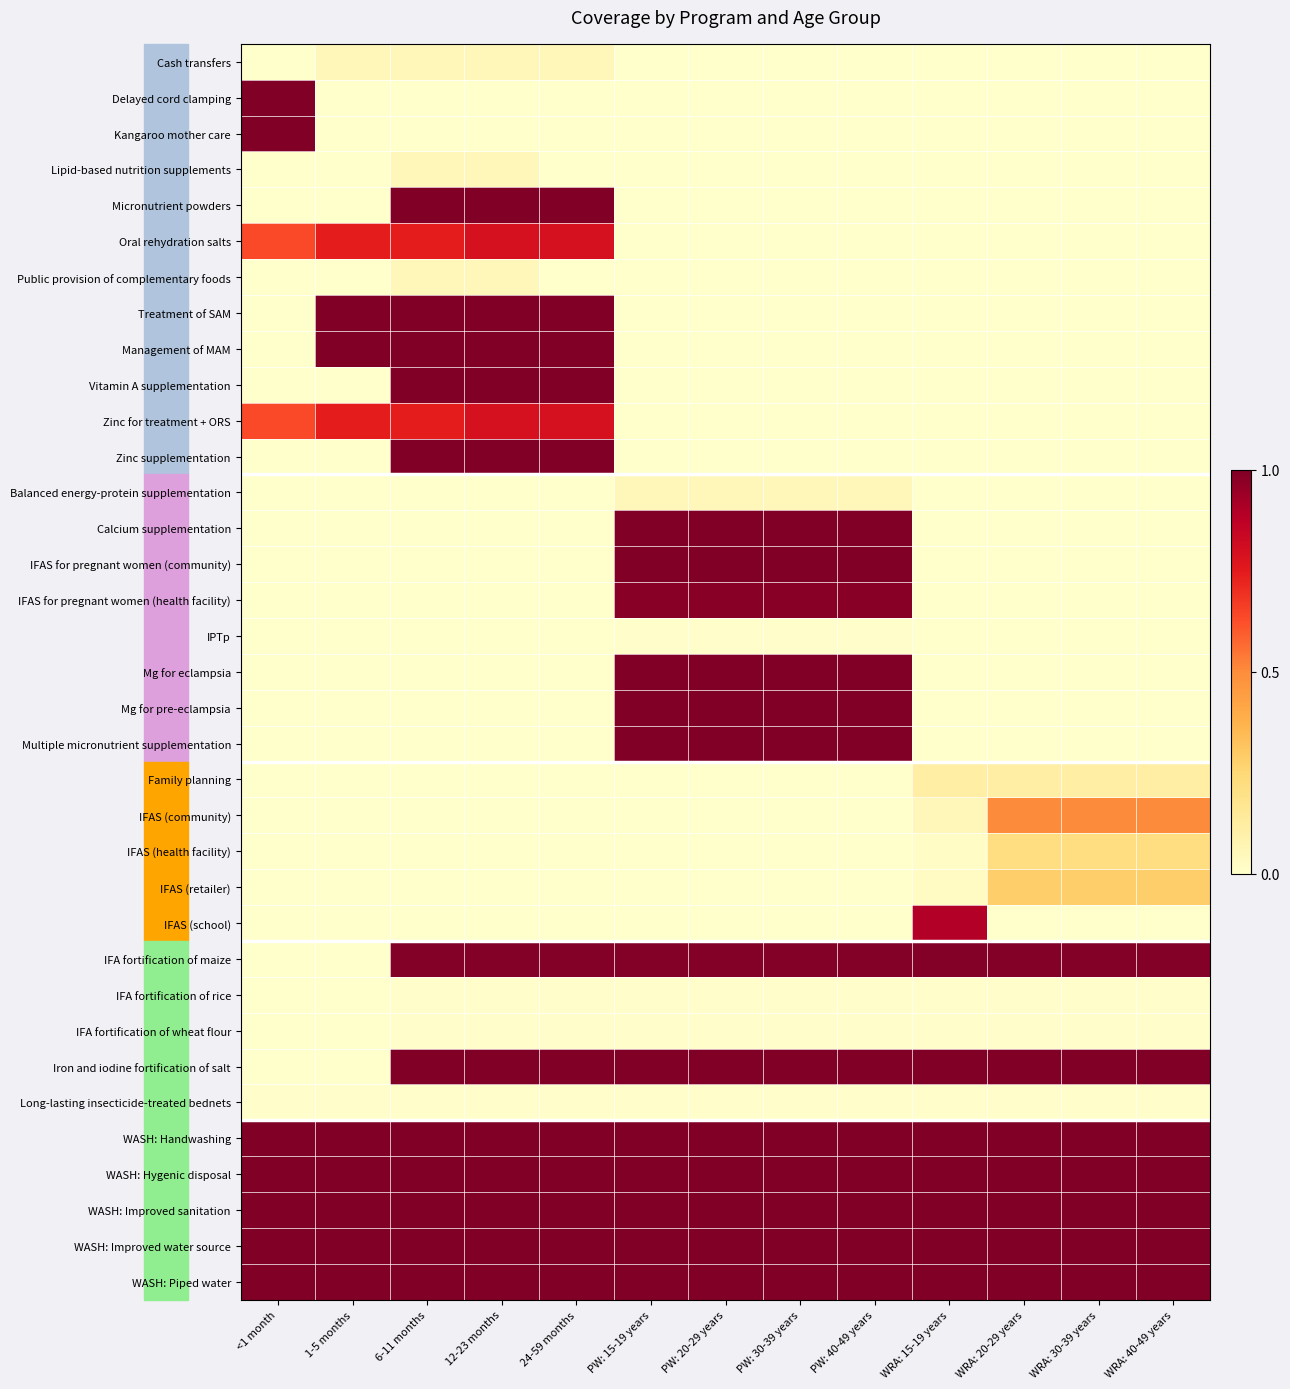

What is the spread (max minus min) of values at WRA: 40-49 years?

1.0